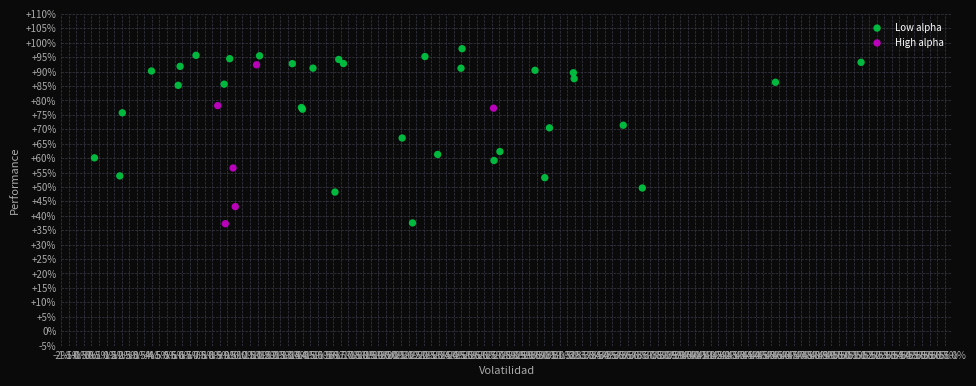

Which series has the largest Y range (max minus min)?

Low alpha